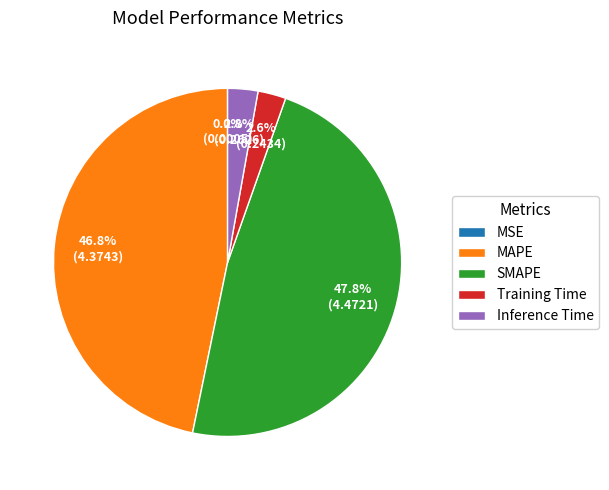

Is the sum of Training Time and Inference Time greater than half?

No